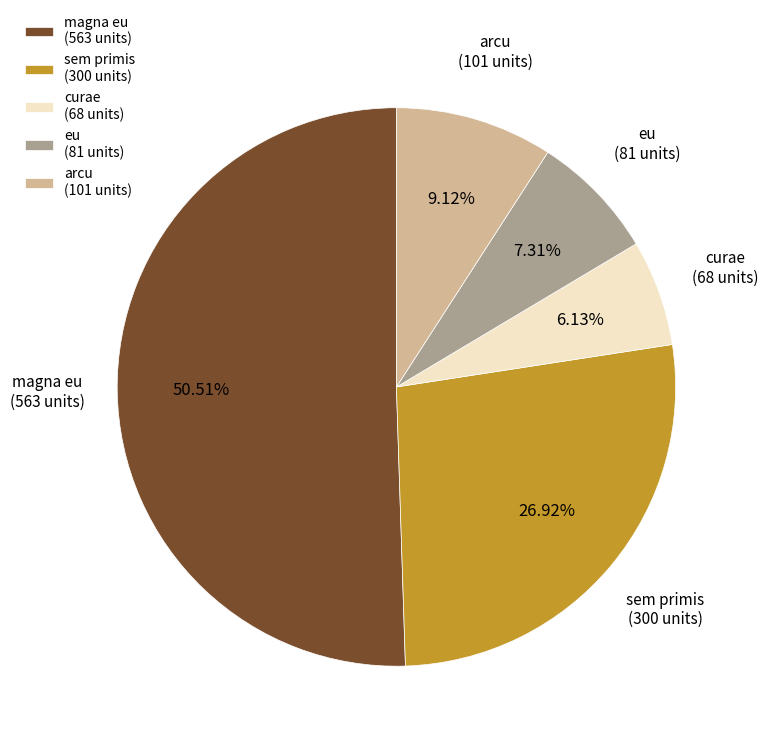

What is the majority slice?

magna eu